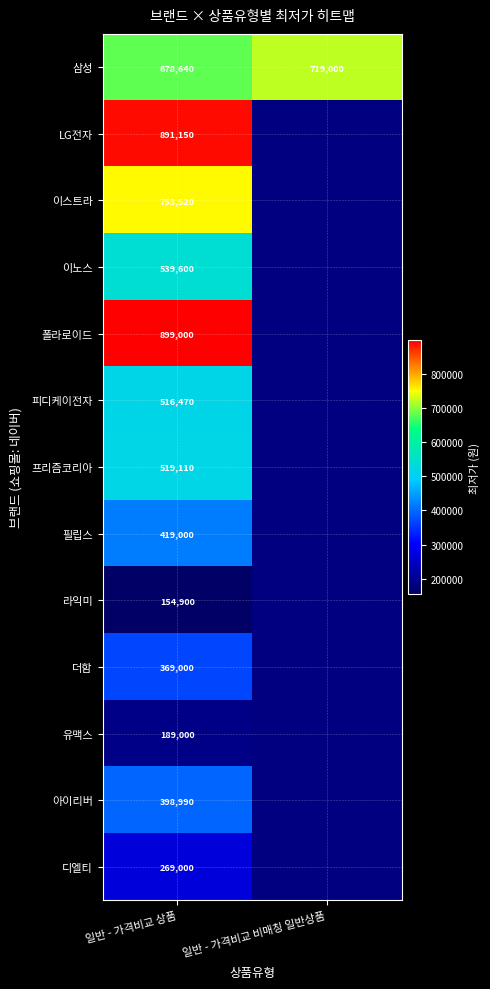

Which has a higher value, 일반 - 가격비교 비매칭 일반상품 or 일반 - 가격비교 상품?

일반 - 가격비교 비매칭 일반상품